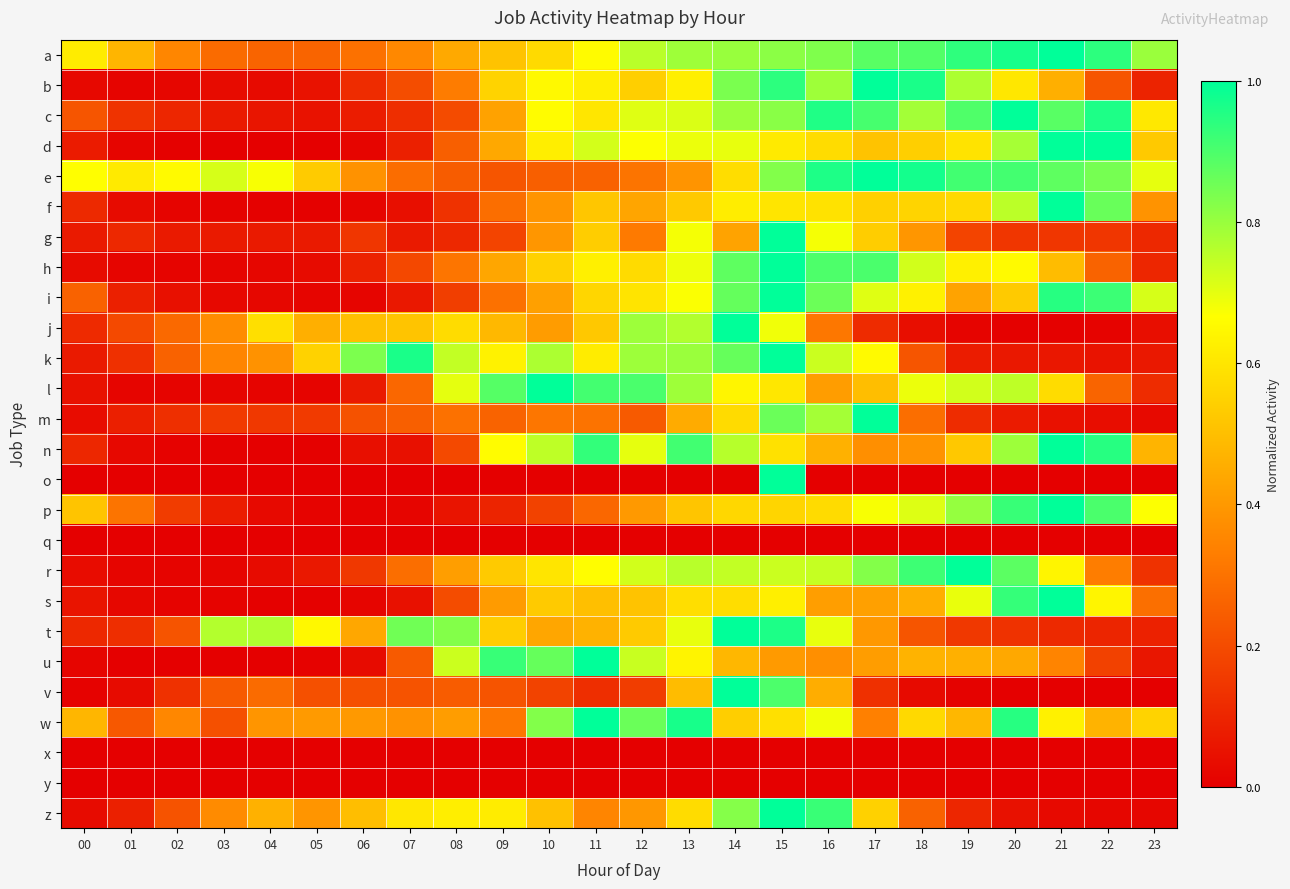

Reading left to right, what are all the values shown in this chart?

a: 00=0.6	01=0.5	02=0.4	03=0.3	04=0.3	05=0.3	06=0.3	07=0.4	08=0.4	09=0.5	10=0.6	11=0.7	12=0.8	13=0.8	14=0.8	15=0.8	16=0.8	17=0.9	18=0.9	19=0.9	20=1.0	21=1.0	22=0.9	23=0.8
b: 00=0.0	01=0.0	02=0.0	03=0.0	04=0.0	05=0.0	06=0.1	07=0.2	08=0.3	09=0.6	10=0.7	11=0.6	12=0.5	13=0.6	14=0.8	15=0.9	16=0.8	17=1.0	18=1.0	19=0.8	20=0.6	21=0.5	22=0.2	23=0.1
c: 00=0.2	01=0.1	02=0.1	03=0.1	04=0.1	05=0.1	06=0.1	07=0.1	08=0.2	09=0.4	10=0.7	11=0.6	12=0.7	13=0.7	14=0.8	15=0.8	16=1.0	17=0.9	18=0.8	19=0.9	20=1.0	21=0.9	22=1.0	23=0.6
d: 00=0.1	01=0.0	02=0.0	03=0.0	04=0.0	05=0.0	06=0.0	07=0.1	08=0.3	09=0.4	10=0.6	11=0.7	12=0.7	13=0.7	14=0.7	15=0.6	16=0.6	17=0.5	18=0.5	19=0.6	20=0.8	21=1.0	22=1.0	23=0.5
e: 00=0.7	01=0.6	02=0.7	03=0.7	04=0.7	05=0.5	06=0.4	07=0.3	08=0.2	09=0.2	10=0.3	11=0.3	12=0.3	13=0.4	14=0.6	15=0.8	16=1.0	17=1.0	18=1.0	19=0.9	20=0.9	21=0.9	22=0.8	23=0.7
f: 00=0.1	01=0.0	02=0.0	03=0.0	04=0.0	05=0.0	06=0.0	07=0.0	08=0.1	09=0.3	10=0.4	11=0.5	12=0.4	13=0.5	14=0.6	15=0.6	16=0.6	17=0.5	18=0.6	19=0.6	20=0.8	21=1.0	22=0.9	23=0.4
g: 00=0.1	01=0.1	02=0.1	03=0.1	04=0.1	05=0.1	06=0.1	07=0.1	08=0.1	09=0.2	10=0.4	11=0.5	12=0.3	13=0.7	14=0.4	15=1.0	16=0.7	17=0.5	18=0.4	19=0.2	20=0.1	21=0.1	22=0.1	23=0.1
h: 00=0.0	01=0.0	02=0.0	03=0.0	04=0.0	05=0.0	06=0.1	07=0.2	08=0.3	09=0.4	10=0.5	11=0.6	12=0.6	13=0.7	14=0.9	15=1.0	16=0.9	17=0.9	18=0.7	19=0.6	20=0.7	21=0.5	22=0.3	23=0.1
i: 00=0.3	01=0.1	02=0.0	03=0.0	04=0.0	05=0.0	06=0.0	07=0.1	08=0.2	09=0.3	10=0.4	11=0.6	12=0.6	13=0.7	14=0.9	15=1.0	16=0.9	17=0.7	18=0.6	19=0.4	20=0.5	21=0.9	22=0.9	23=0.7
j: 00=0.1	01=0.2	02=0.3	03=0.4	04=0.6	05=0.5	06=0.5	07=0.5	08=0.6	09=0.5	10=0.4	11=0.5	12=0.8	13=0.8	14=1.0	15=0.7	16=0.3	17=0.1	18=0.0	19=0.0	20=0.0	21=0.0	22=0.0	23=0.0
k: 00=0.1	01=0.1	02=0.3	03=0.3	04=0.4	05=0.6	06=0.8	07=1.0	08=0.7	09=0.6	10=0.8	11=0.6	12=0.8	13=0.8	14=0.9	15=1.0	16=0.7	17=0.7	18=0.2	19=0.1	20=0.1	21=0.1	22=0.1	23=0.1
l: 00=0.0	01=0.0	02=0.0	03=0.0	04=0.0	05=0.0	06=0.1	07=0.3	08=0.7	09=0.9	10=1.0	11=0.9	12=0.9	13=0.8	14=0.6	15=0.6	16=0.4	17=0.5	18=0.7	19=0.7	20=0.8	21=0.6	22=0.3	23=0.1
m: 00=0.0	01=0.1	02=0.1	03=0.2	04=0.1	05=0.2	06=0.2	07=0.3	08=0.3	09=0.3	10=0.3	11=0.3	12=0.2	13=0.4	14=0.6	15=0.9	16=0.8	17=1.0	18=0.3	19=0.1	20=0.1	21=0.0	22=0.0	23=0.0
n: 00=0.1	01=0.0	02=0.0	03=0.0	04=0.0	05=0.0	06=0.0	07=0.0	08=0.2	09=0.7	10=0.8	11=0.9	12=0.7	13=0.9	14=0.8	15=0.6	16=0.5	17=0.4	18=0.4	19=0.5	20=0.8	21=1.0	22=0.9	23=0.5
o: 00=0.0	01=0.0	02=0.0	03=0.0	04=0.0	05=0.0	06=0.0	07=0.0	08=0.0	09=0.0	10=0.0	11=0.0	12=0.0	13=0.0	14=0.0	15=1.0	16=0.0	17=0.0	18=0.0	19=0.0	20=0.0	21=0.0	22=0.0	23=0.0
p: 00=0.5	01=0.3	02=0.2	03=0.1	04=0.0	05=0.0	06=0.0	07=0.0	08=0.1	09=0.1	10=0.2	11=0.3	12=0.4	13=0.5	14=0.6	15=0.6	16=0.6	17=0.7	18=0.7	19=0.8	20=0.9	21=1.0	22=0.9	23=0.7
q: 00=0.0	01=0.0	02=0.0	03=0.0	04=0.0	05=0.0	06=0.0	07=0.0	08=0.0	09=0.0	10=0.0	11=0.0	12=0.0	13=0.0	14=0.0	15=0.0	16=0.0	17=0.0	18=0.0	19=0.0	20=0.0	21=0.0	22=0.0	23=0.0
r: 00=0.0	01=0.0	02=0.0	03=0.0	04=0.0	05=0.1	06=0.1	07=0.3	08=0.4	09=0.5	10=0.6	11=0.7	12=0.7	13=0.8	14=0.7	15=0.7	16=0.7	17=0.8	18=0.9	19=1.0	20=0.9	21=0.6	22=0.3	23=0.1
s: 00=0.1	01=0.0	02=0.0	03=0.0	04=0.0	05=0.0	06=0.0	07=0.0	08=0.2	09=0.4	10=0.5	11=0.5	12=0.5	13=0.6	14=0.6	15=0.6	16=0.4	17=0.4	18=0.5	19=0.7	20=0.9	21=1.0	22=0.6	23=0.3
t: 00=0.1	01=0.1	02=0.2	03=0.8	04=0.8	05=0.6	06=0.4	07=0.9	08=0.8	09=0.5	10=0.4	11=0.5	12=0.5	13=0.7	14=1.0	15=1.0	16=0.7	17=0.4	18=0.2	19=0.1	20=0.1	21=0.1	22=0.1	23=0.1
u: 00=0.0	01=0.0	02=0.0	03=0.0	04=0.0	05=0.0	06=0.0	07=0.2	08=0.7	09=0.9	10=0.9	11=1.0	12=0.7	13=0.6	14=0.5	15=0.4	16=0.4	17=0.4	18=0.5	19=0.5	20=0.4	21=0.3	22=0.2	23=0.1
v: 00=0.0	01=0.0	02=0.1	03=0.2	04=0.3	05=0.2	06=0.2	07=0.2	08=0.2	09=0.2	10=0.2	11=0.1	12=0.2	13=0.5	14=1.0	15=0.9	16=0.5	17=0.1	18=0.0	19=0.0	20=0.0	21=0.0	22=0.0	23=0.0
w: 00=0.5	01=0.2	02=0.4	03=0.2	04=0.4	05=0.4	06=0.4	07=0.4	08=0.4	09=0.3	10=0.8	11=1.0	12=0.9	13=1.0	14=0.5	15=0.6	16=0.7	17=0.3	18=0.6	19=0.5	20=0.9	21=0.6	22=0.5	23=0.6
x: 00=0.0	01=0.0	02=0.0	03=0.0	04=0.0	05=0.0	06=0.0	07=0.0	08=0.0	09=0.0	10=0.0	11=0.0	12=0.0	13=0.0	14=0.0	15=0.0	16=0.0	17=0.0	18=0.0	19=0.0	20=0.0	21=0.0	22=0.0	23=0.0
y: 00=0.0	01=0.0	02=0.0	03=0.0	04=0.0	05=0.0	06=0.0	07=0.0	08=0.0	09=0.0	10=0.0	11=0.0	12=0.0	13=0.0	14=0.0	15=0.0	16=0.0	17=0.0	18=0.0	19=0.0	20=0.0	21=0.0	22=0.0	23=0.0
z: 00=0.0	01=0.1	02=0.2	03=0.4	04=0.5	05=0.4	06=0.5	07=0.6	08=0.6	09=0.6	10=0.5	11=0.3	12=0.4	13=0.6	14=0.8	15=1.0	16=0.9	17=0.5	18=0.3	19=0.1	20=0.0	21=0.0	22=0.0	23=0.0